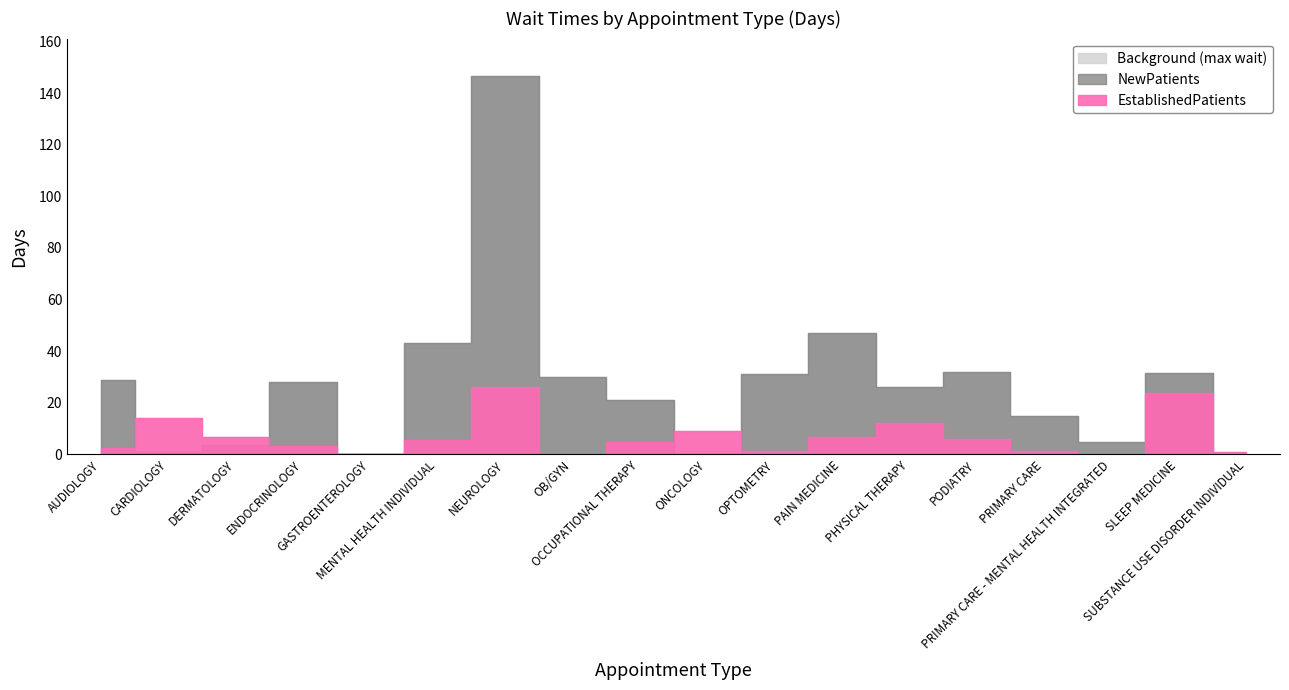

Which series has the largest total across all categories?

NewPatients